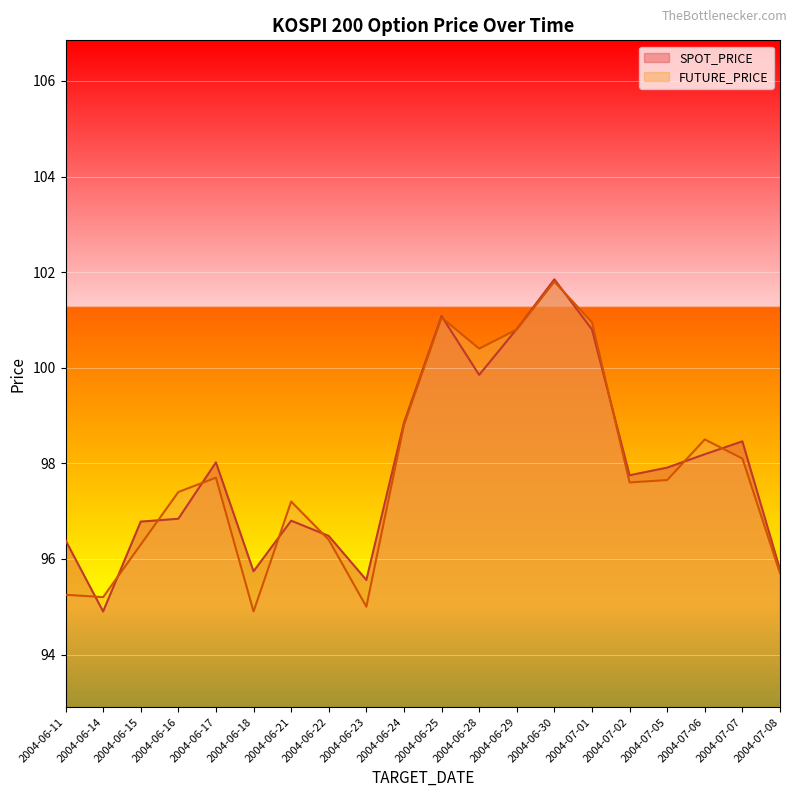

What is the approximate value of SPOT_PRICE at 2004-06-28?

99.8